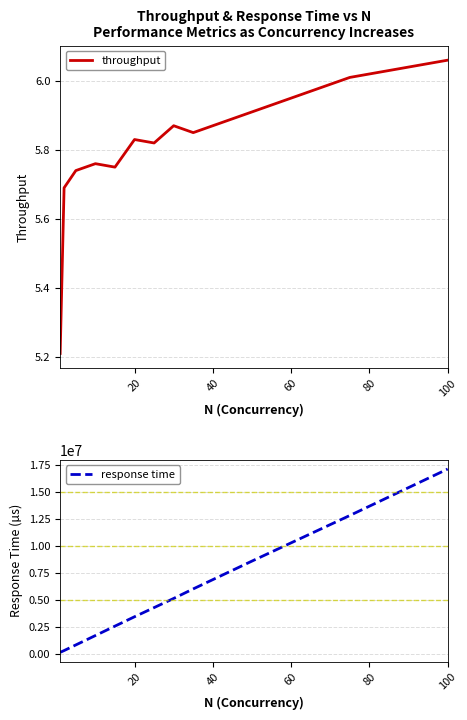

How many categories are shown in the chart?

12